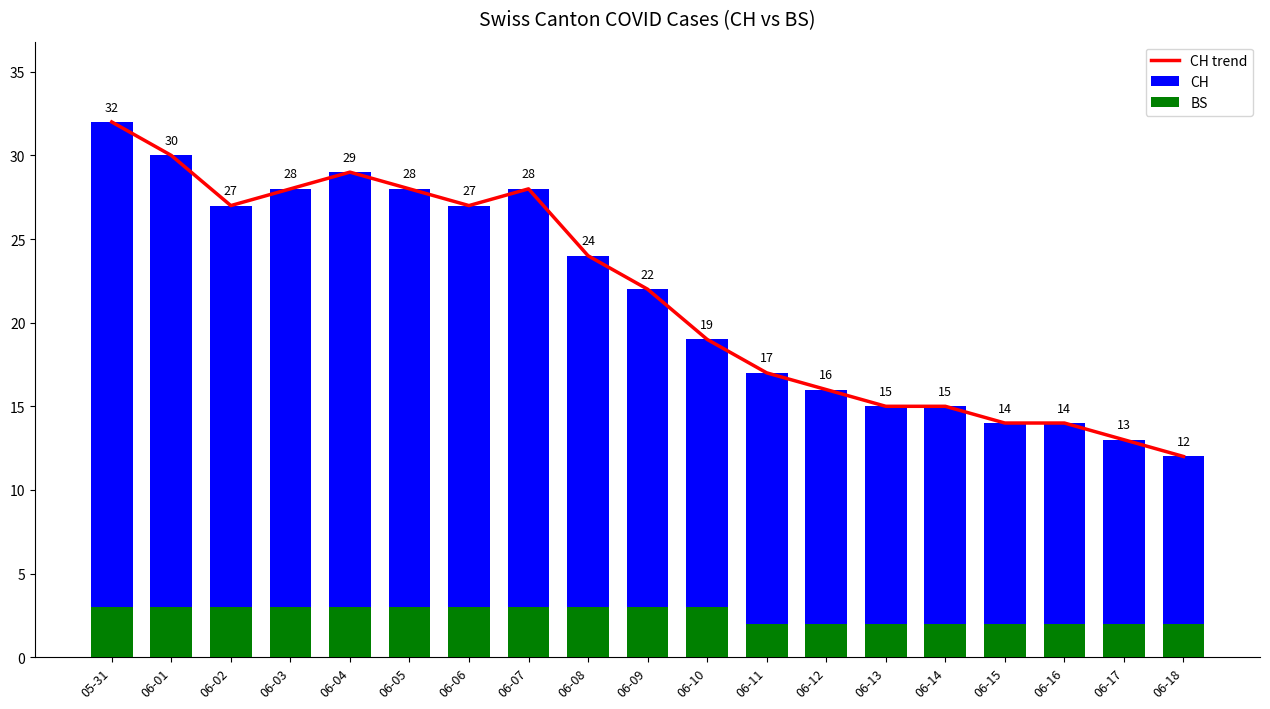

At which label does CH first exceed 22?

05-31